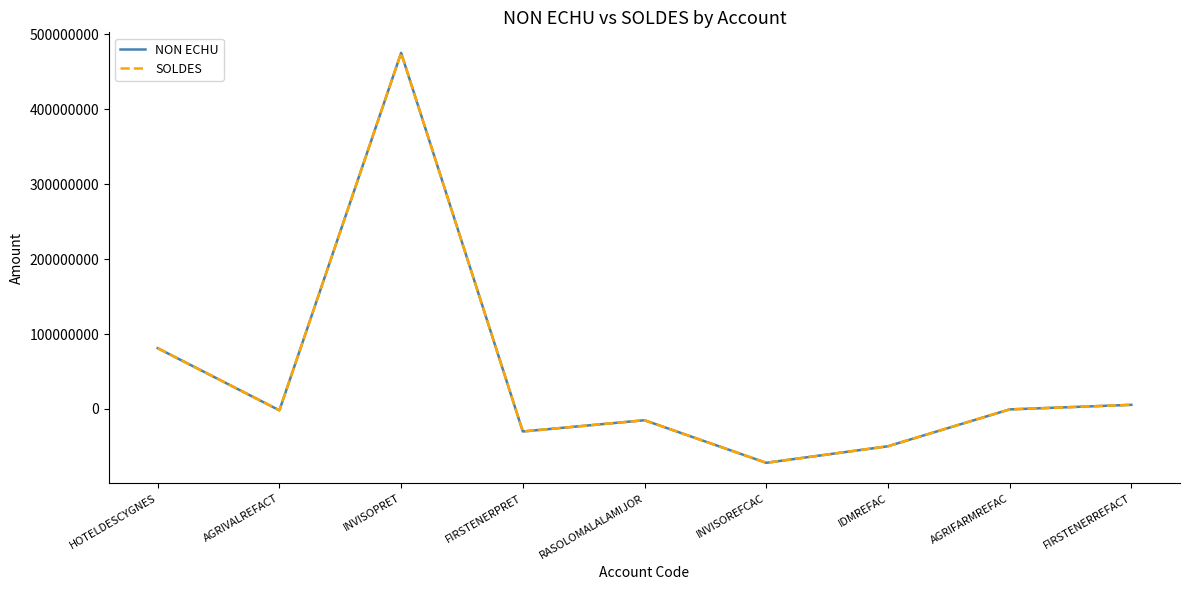

Reading left to right, what are all the values shown in this chart?

NON ECHU: 81062400.0	-1796106.7	475000000.0	-30000000.0	-15000000.0	-71792857.5	-49717148.2	-550320.0	5539600.9
SOLDES: 81062400.0	-1796106.7	475000000.0	-30000000.0	-15000000.0	-71792857.5	-49717148.2	-550320.0	5539600.9